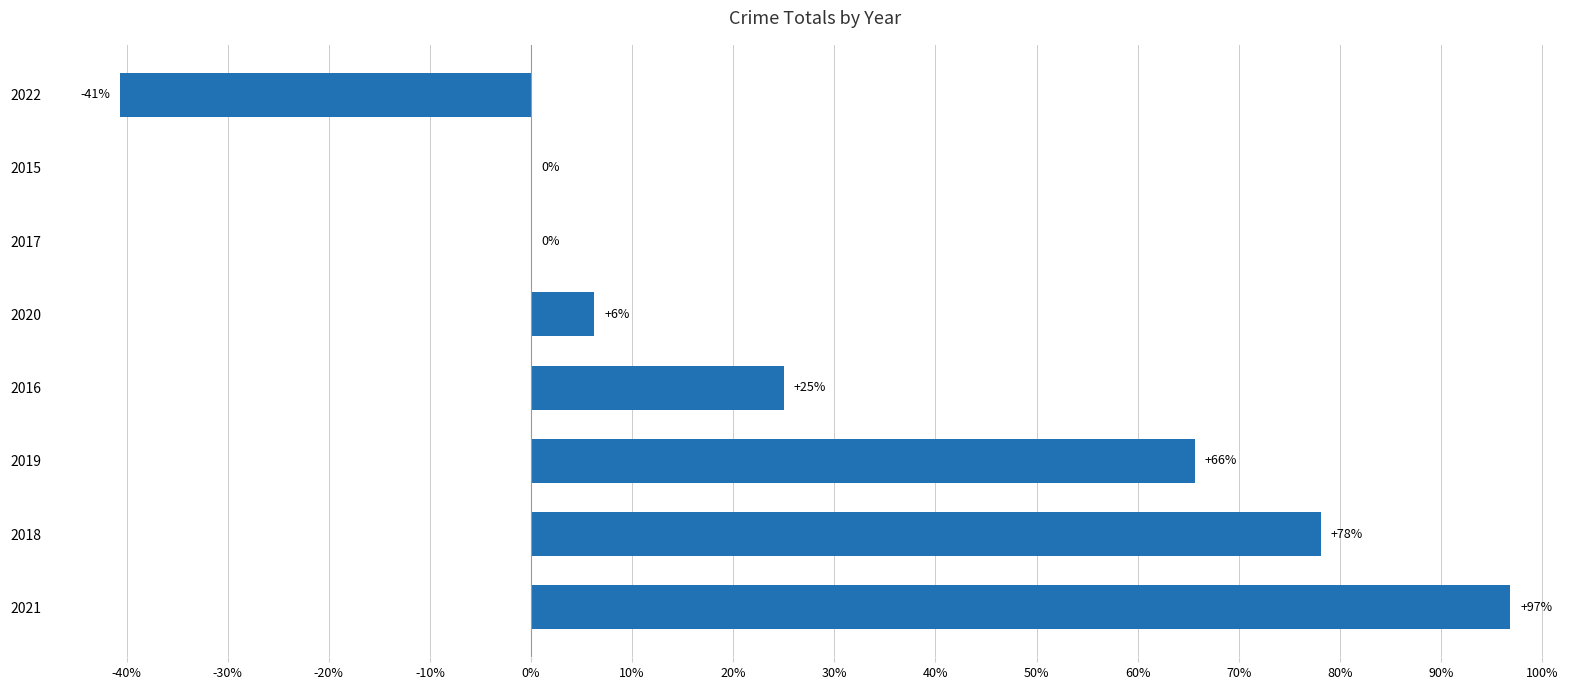

The value at 2017 is 46.0. True or false?

False